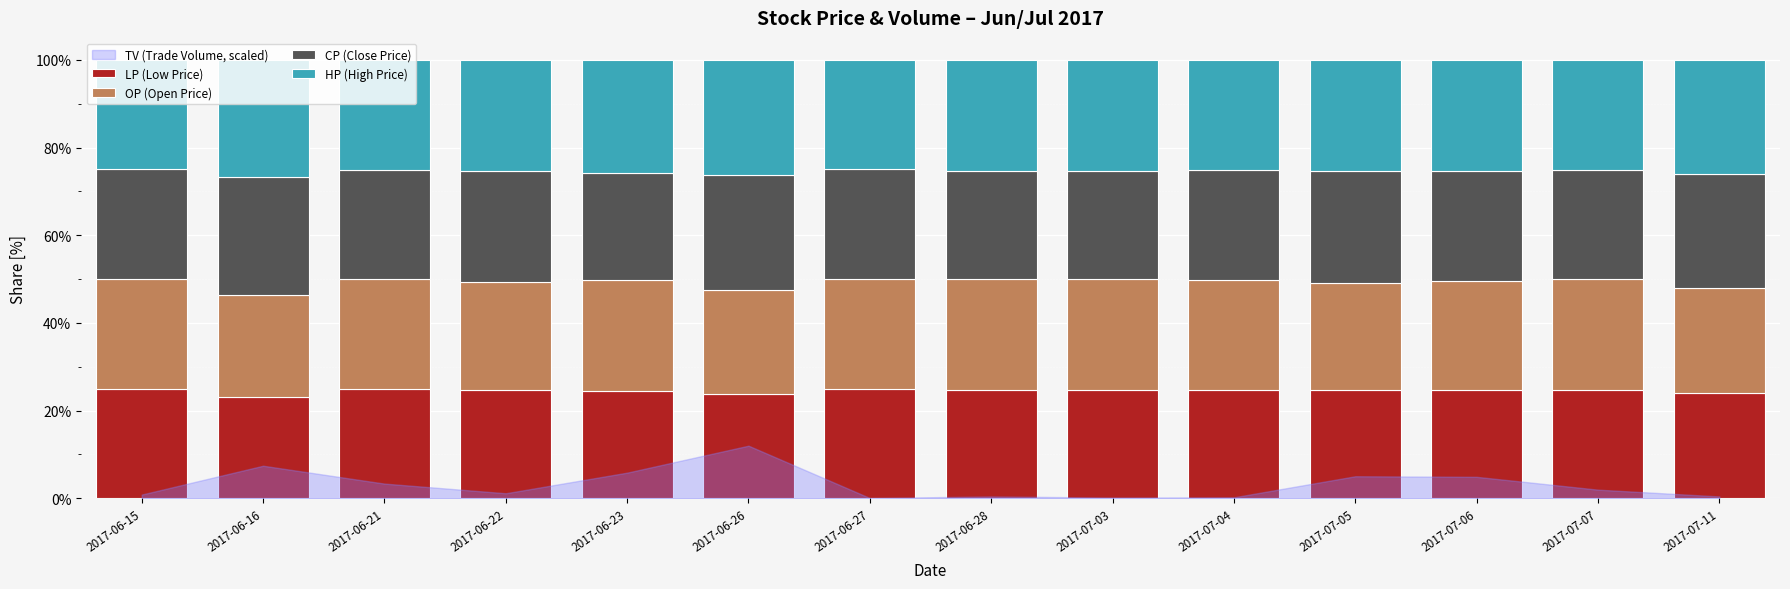

The value of LP (Low Price) at 2017-07-11 is 16.6. True or false?

False